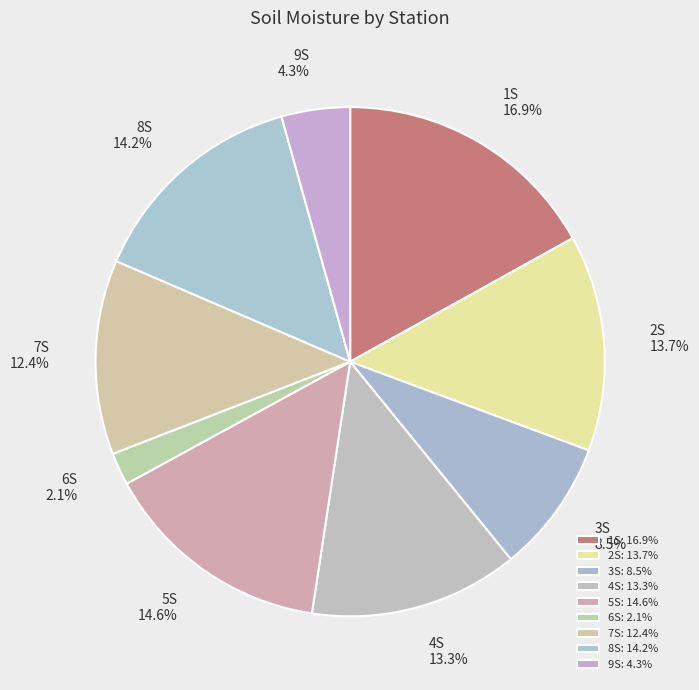

Which category has the smallest portion of the pie?

6S